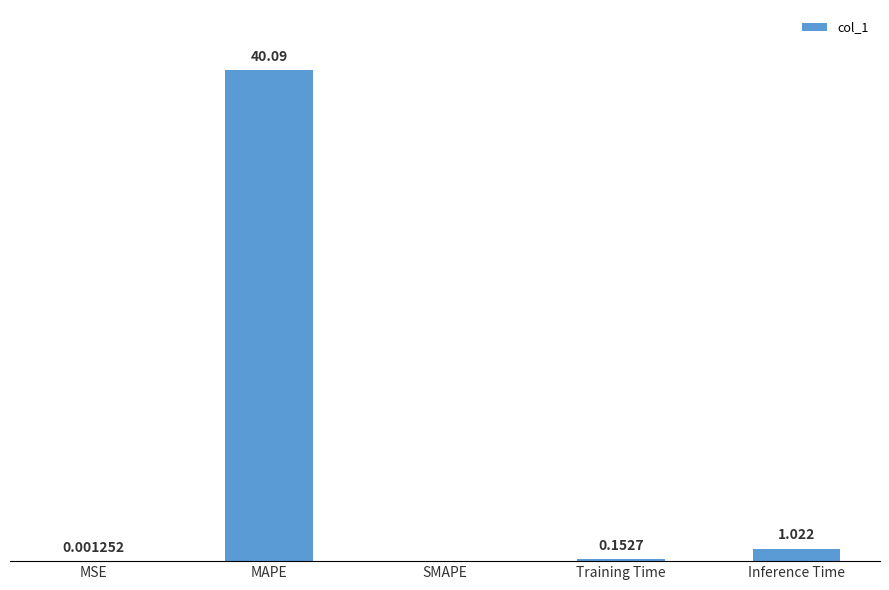

At which category does the chart reach its peak across all series?

MAPE